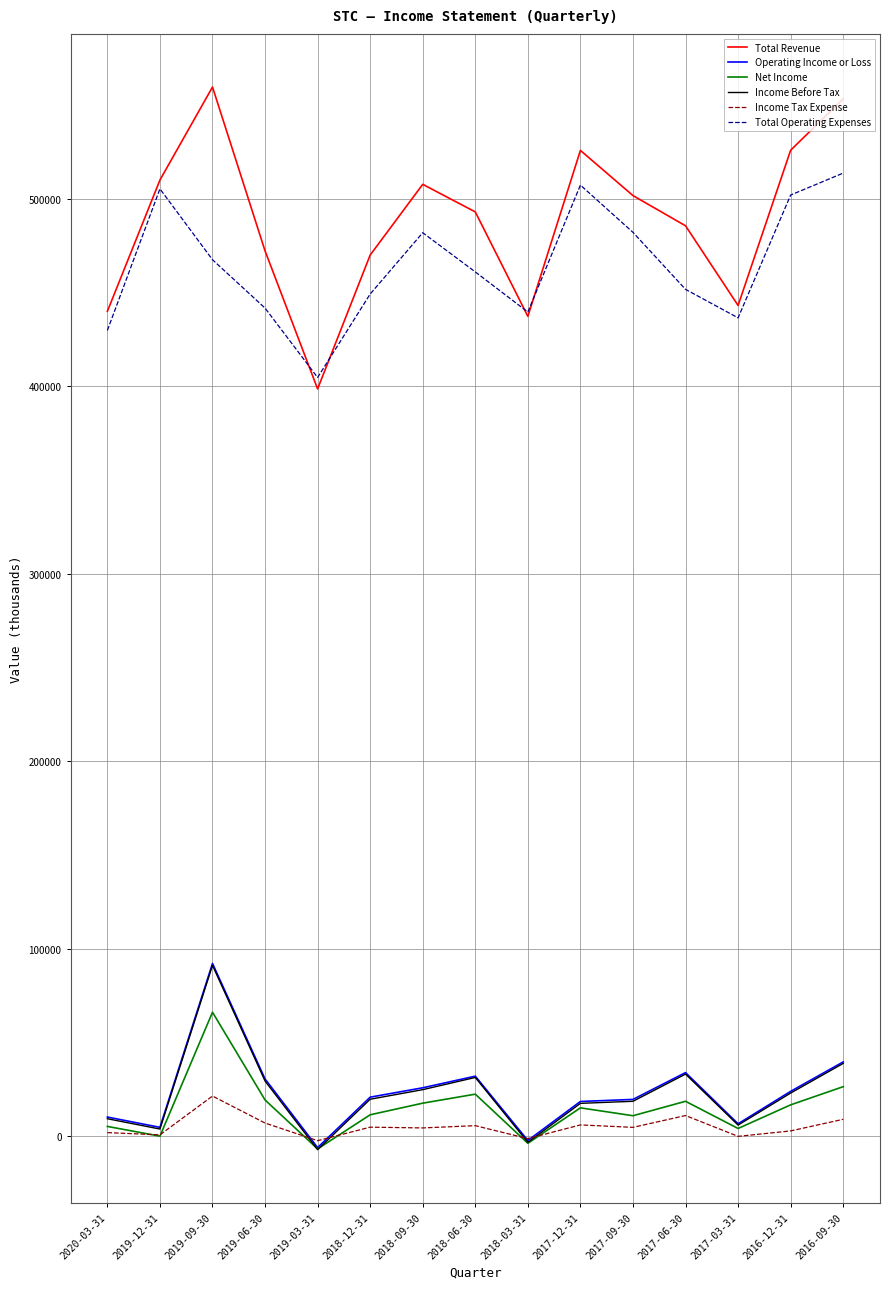

What is the greatest value displayed?

559500